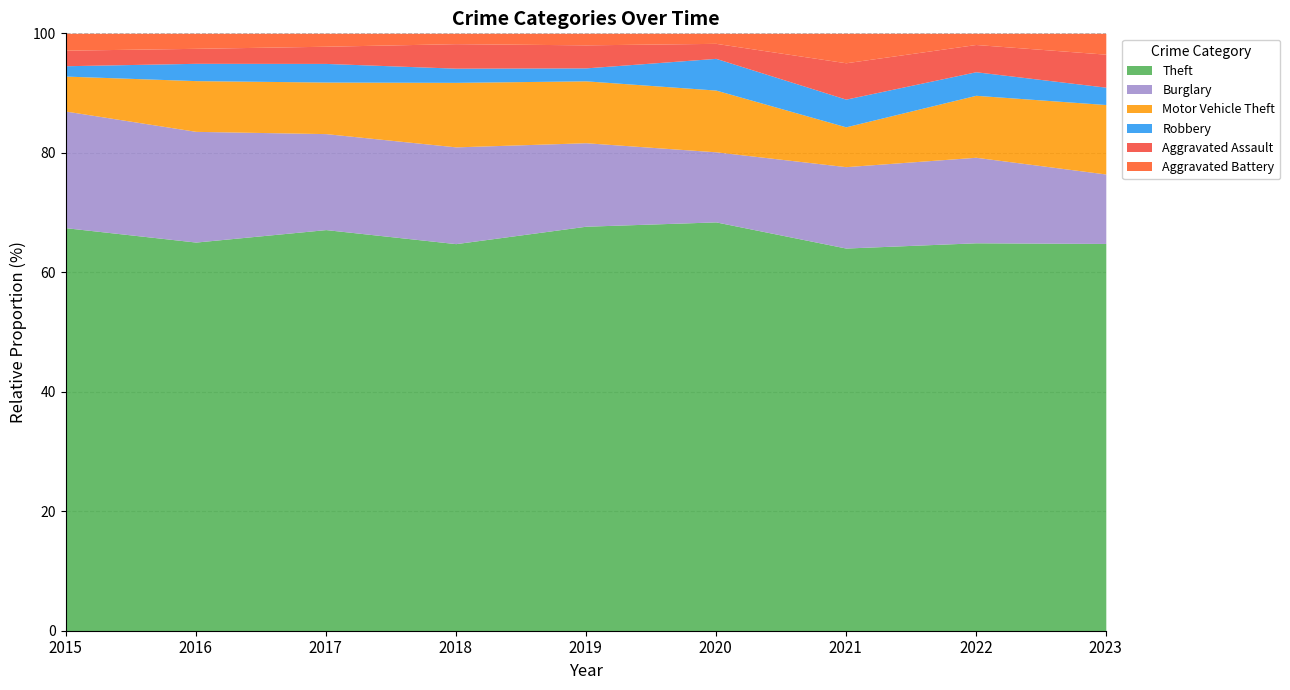

Does the chart display data point markers on the line(s)?

No